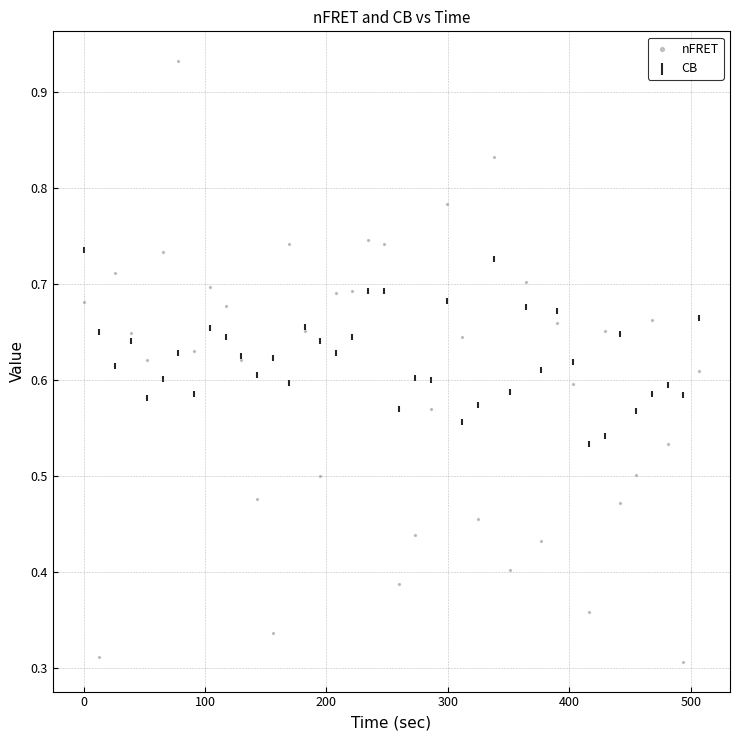

Which series contains the highest Y value?

nFRET